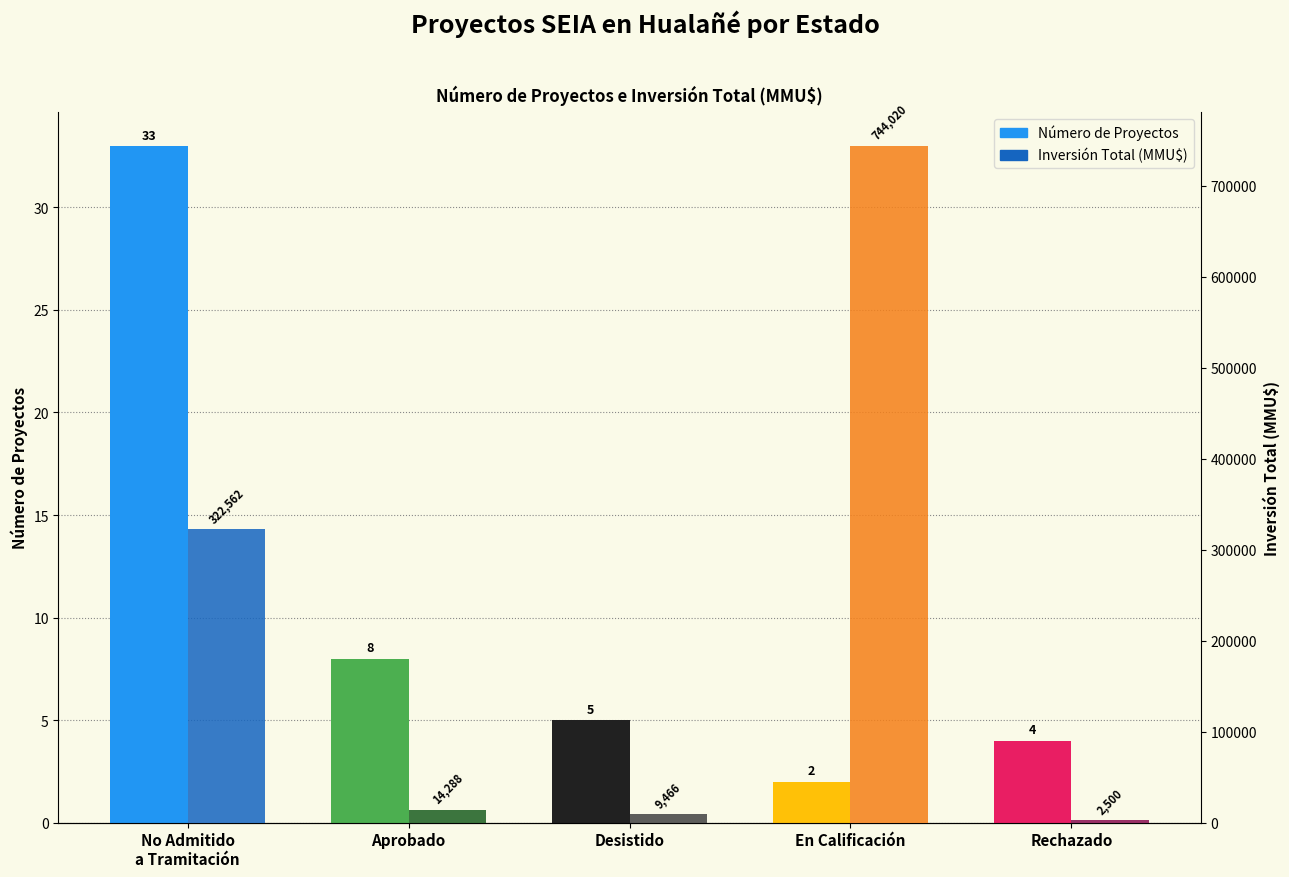

Where does the Número de Proyectos series first go above 5?

No Admitido
a Tramitación